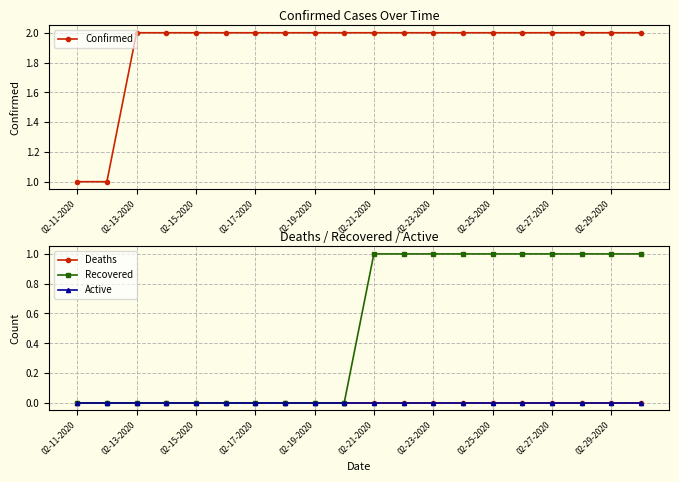

Does the chart display data point markers on the line(s)?

Yes